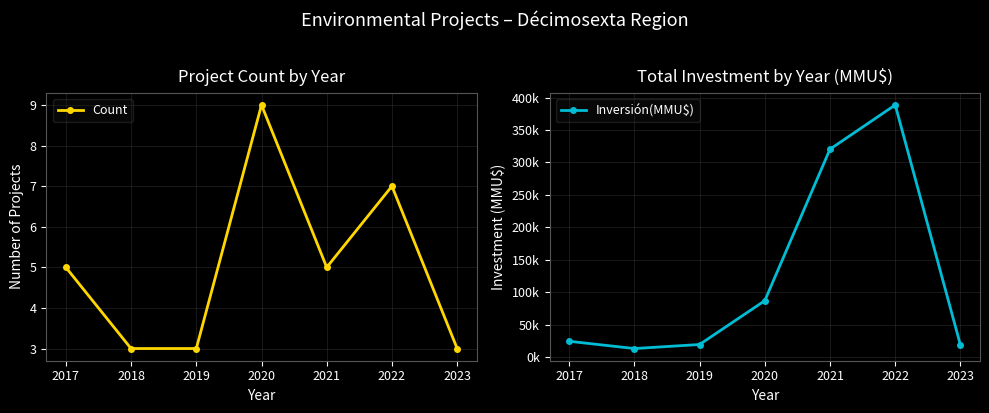

Reading left to right, extract all data points from this chart.

Count: 5	3	3	9	5	7	3
Inversión(MMU$): 24770	13593	19815	87256	320500	388600	19000